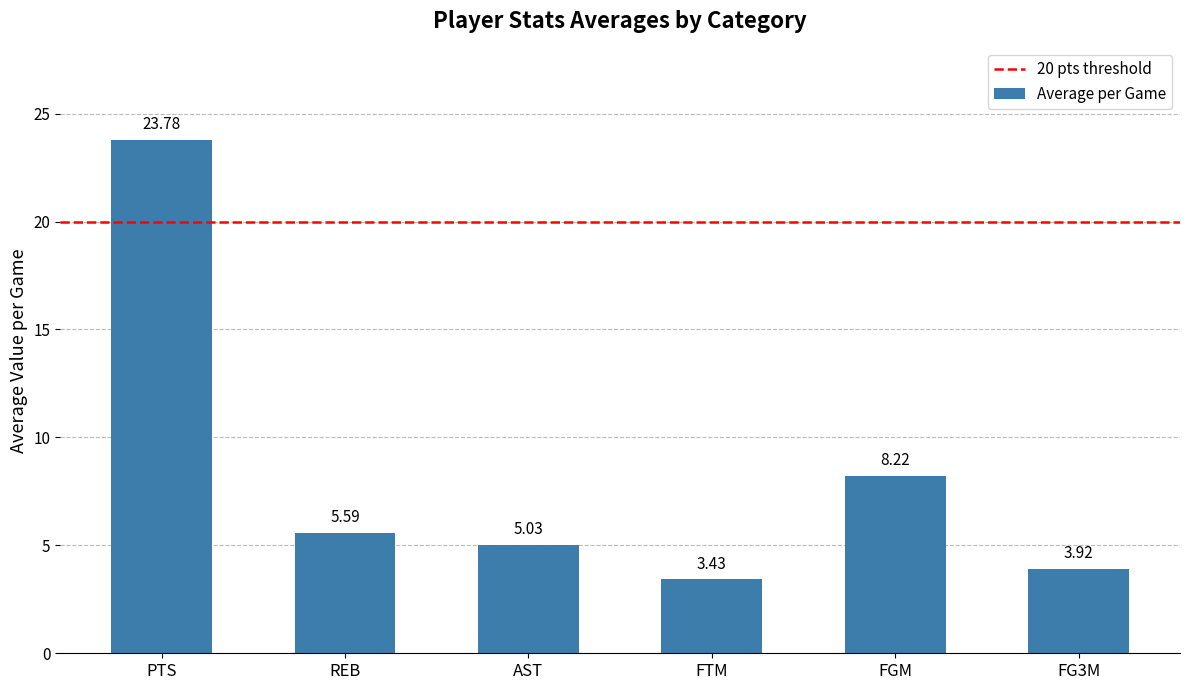

Rank the categories by value from lowest to highest.

FTM, FG3M, AST, REB, FGM, PTS